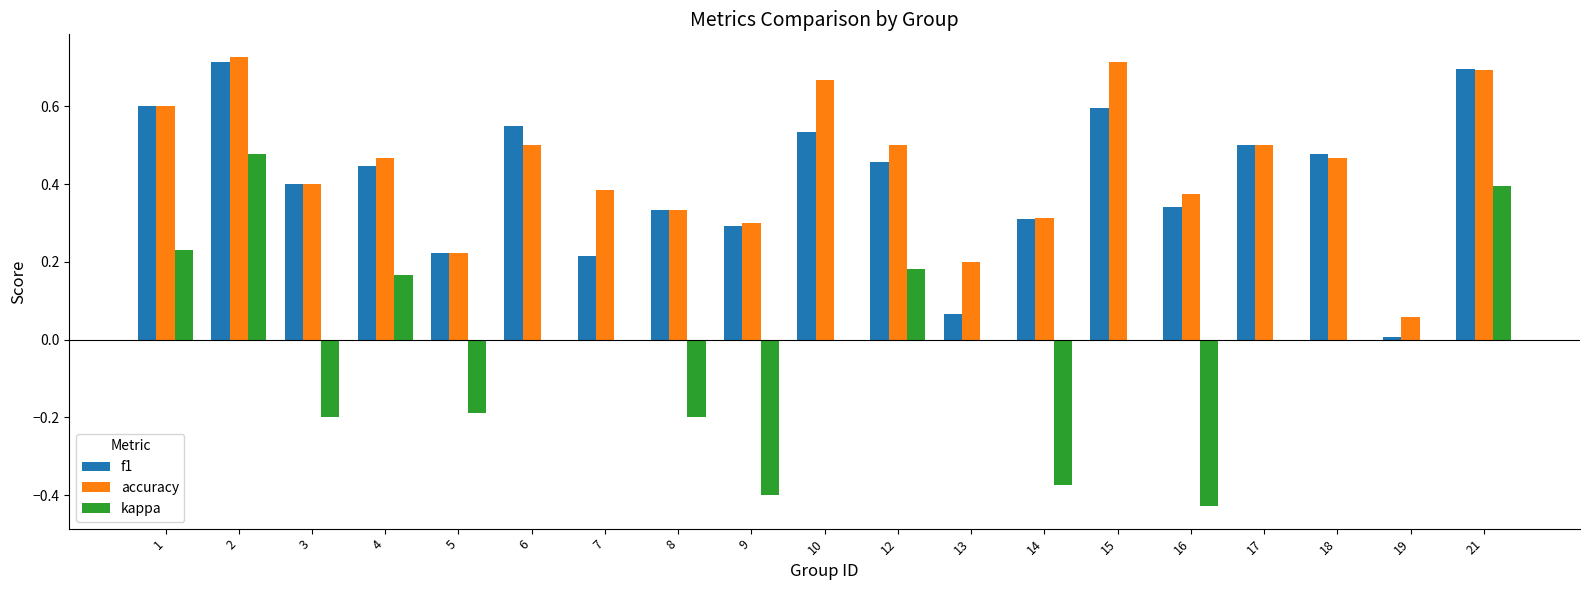

Is the value of accuracy at 2 greater than the value of kappa at 8?

Yes